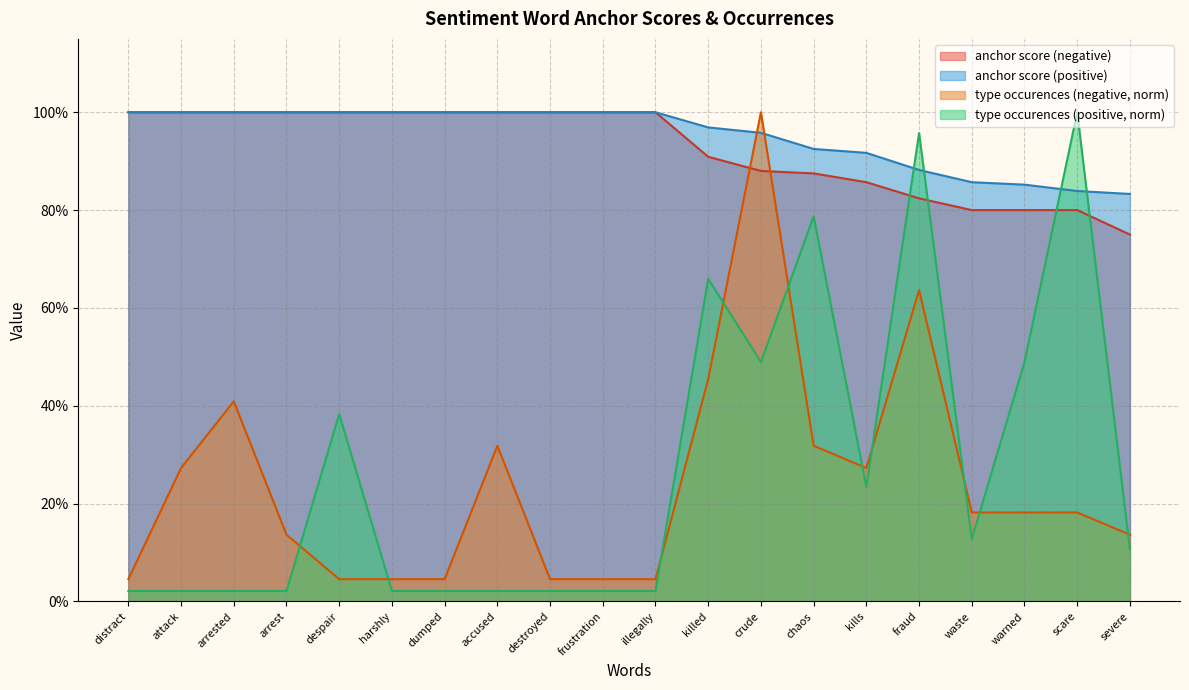

Reading right to left, extract all data points from this chart.

anchor score (negative): 0.8	0.8	0.8	0.8	0.8	0.9	0.9	0.9	0.9	1.0	1.0	1.0	1.0	1.0	1.0	1.0	1.0	1.0	1.0	1.0
anchor score (positive): 0.8	0.8	0.9	0.9	0.9	0.9	0.9	1.0	1.0	1.0	1.0	1.0	1.0	1.0	1.0	1.0	1.0	1.0	1.0	1.0
type occurences (negative): 0.1	0.2	0.2	0.2	0.6	0.3	0.3	1.0	0.5	0.0	0.0	0.0	0.3	0.0	0.0	0.0	0.1	0.4	0.3	0.0
type occurences (positive): 0.1	1.0	0.5	0.1	1.0	0.2	0.8	0.5	0.7	0.0	0.0	0.0	0.0	0.0	0.0	0.4	0.0	0.0	0.0	0.0